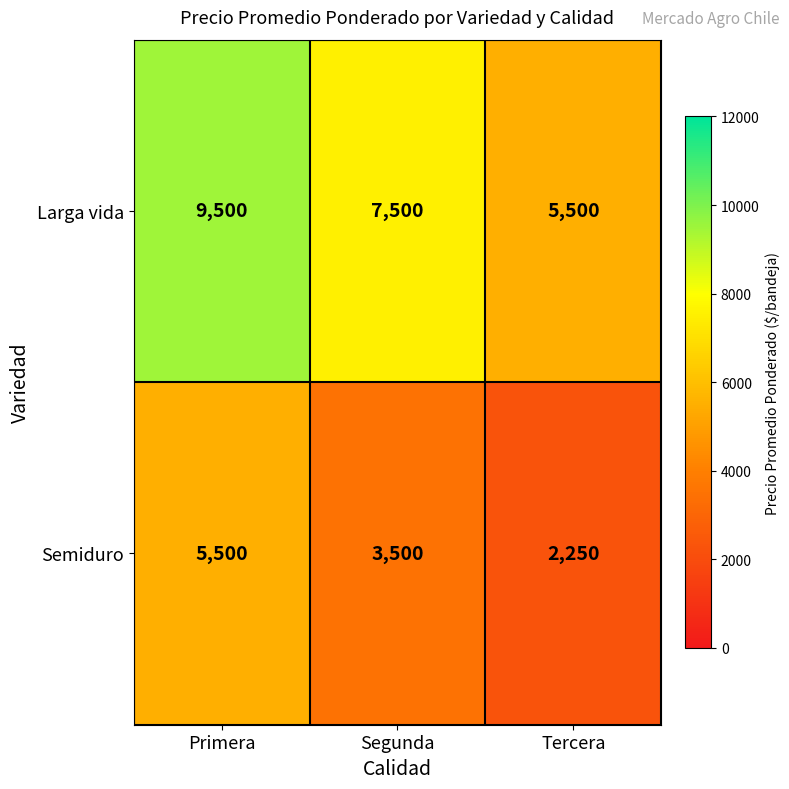

What is the approximate value of Larga vida at Segunda, to the nearest 50?

7500